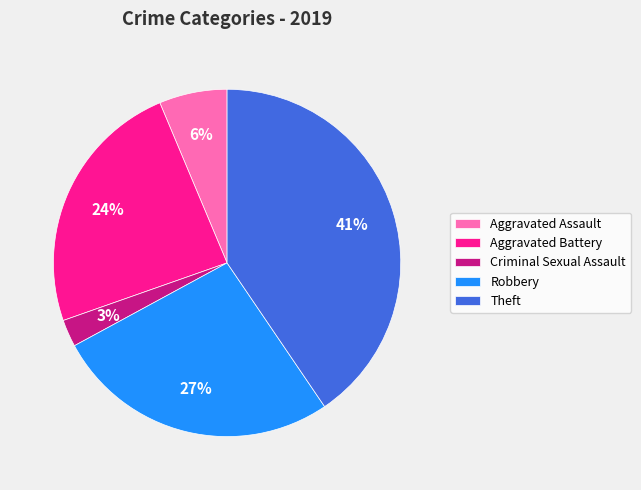

What percentage is the Aggravated Battery slice, to the nearest percent?

24%